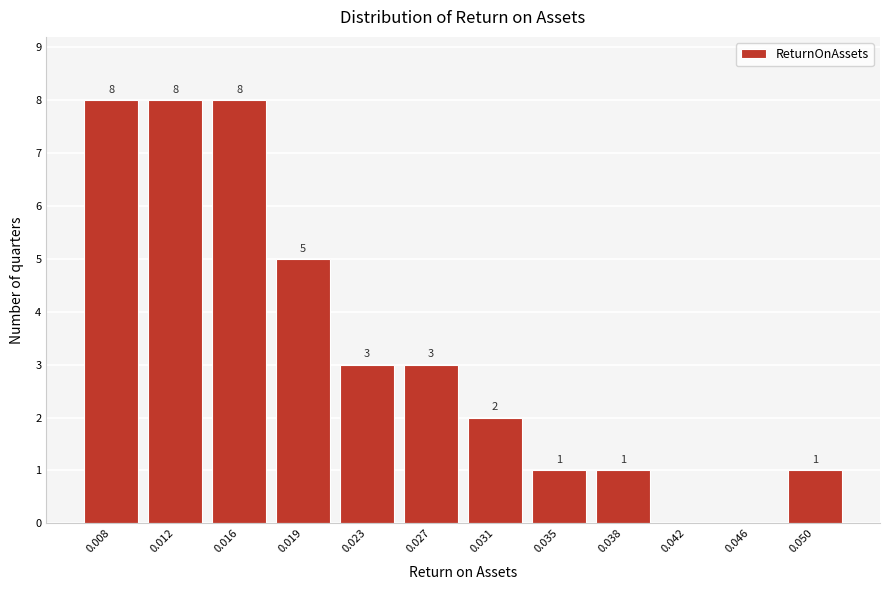

Reading left to right, list all the values displayed in this chart.

0.008=8	0.012=8	0.016=8	0.019=5	0.023=3	0.027=3	0.031=2	0.035=1	0.038=1	0.042=0	0.046=0	0.050=1